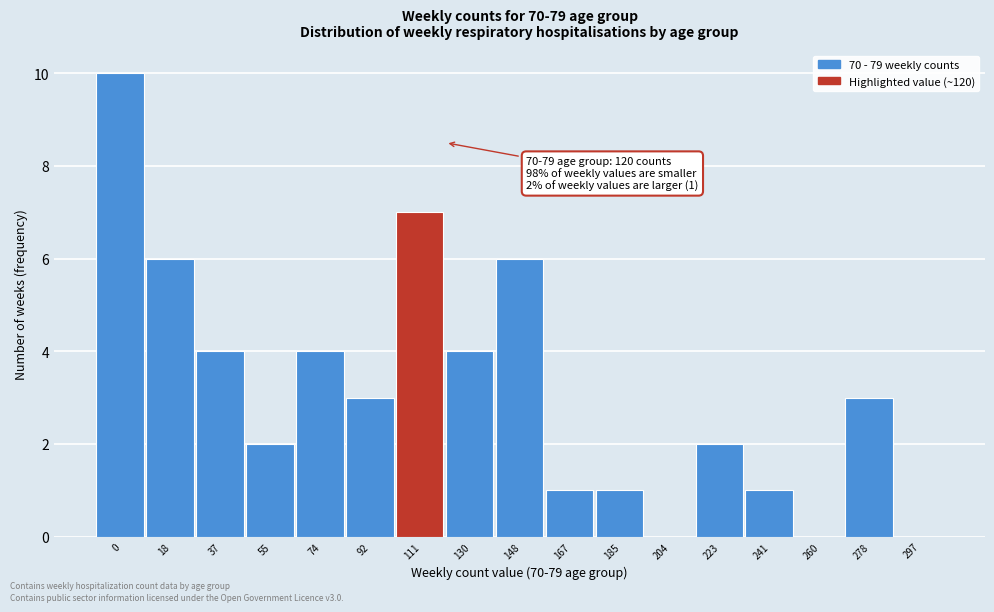

Reading right to left, transcribe all the data shown in this chart.

297=0	278=3	260=0	241=1	223=2	204=0	185=1	167=1	148=6	130=4	111=7	92=3	74=4	55=2	37=4	18=6	0=10